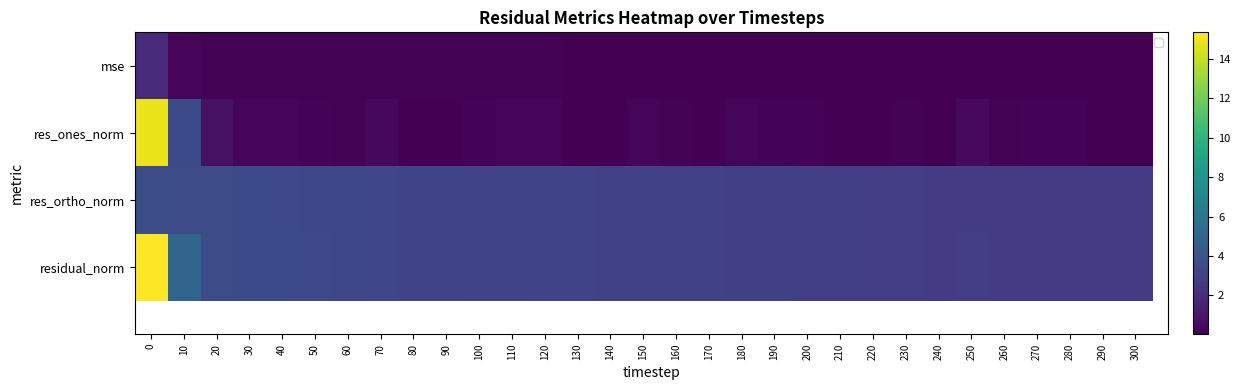

What is the maximum value for res_ortho_norm?

3.7